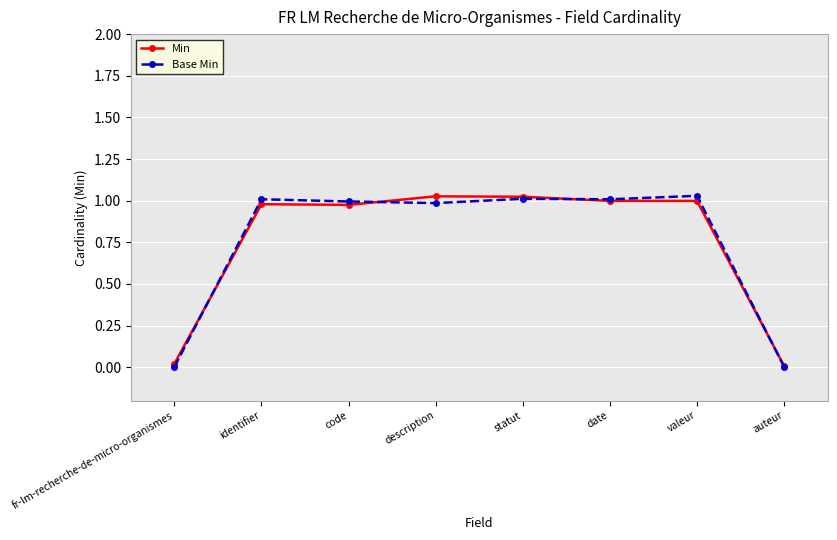

Reading right to left, extract all data points from this chart.

Min: 0.0	1.0	1.0	1.0	1.0	1.0	1.0	0.0
Base Min: 0.0	1.0	1.0	1.0	1.0	1.0	1.0	0.0